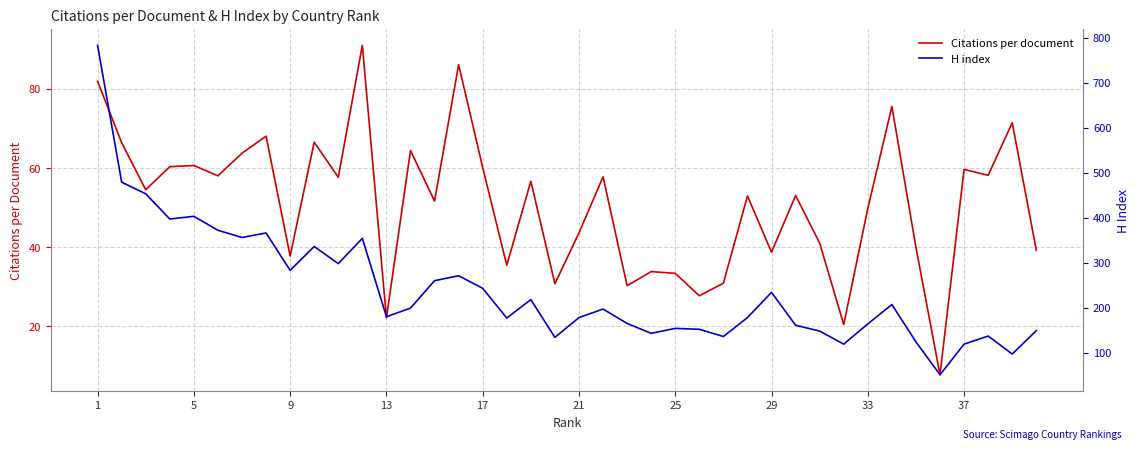

Which series has the widest spread of values?

H index